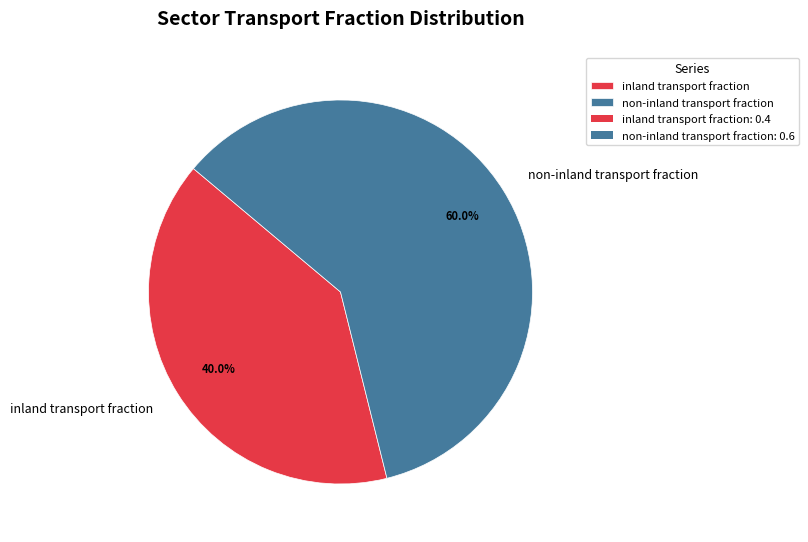

Rank the categories by value from highest to lowest.

non-inland transport fraction, inland transport fraction